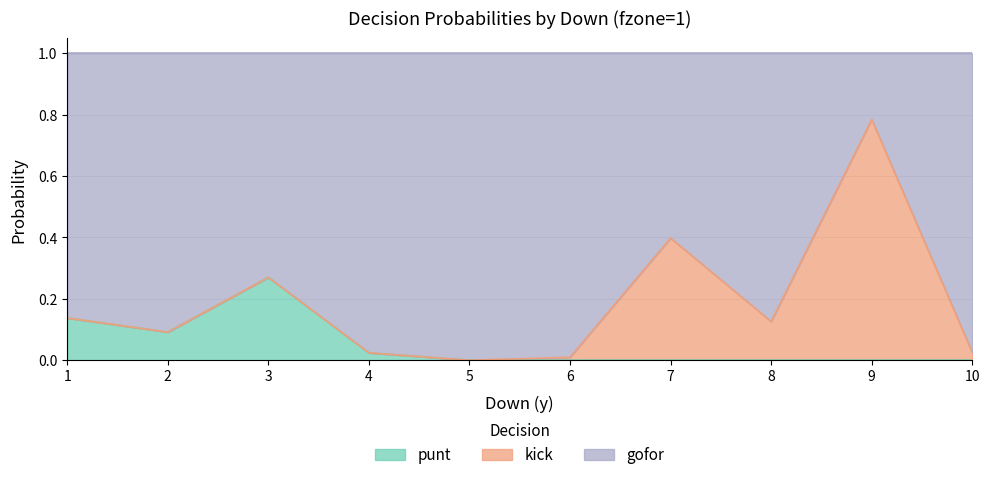

The punt series shows 0.0 at 5. True or false?

True